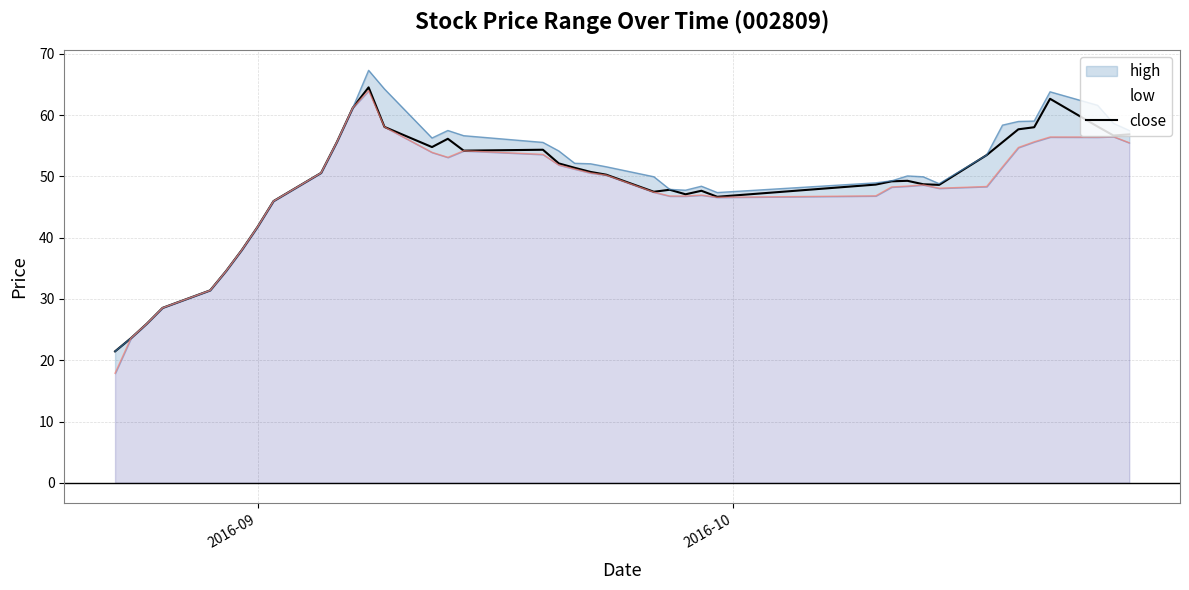

What is the minimum value for close?

21.4